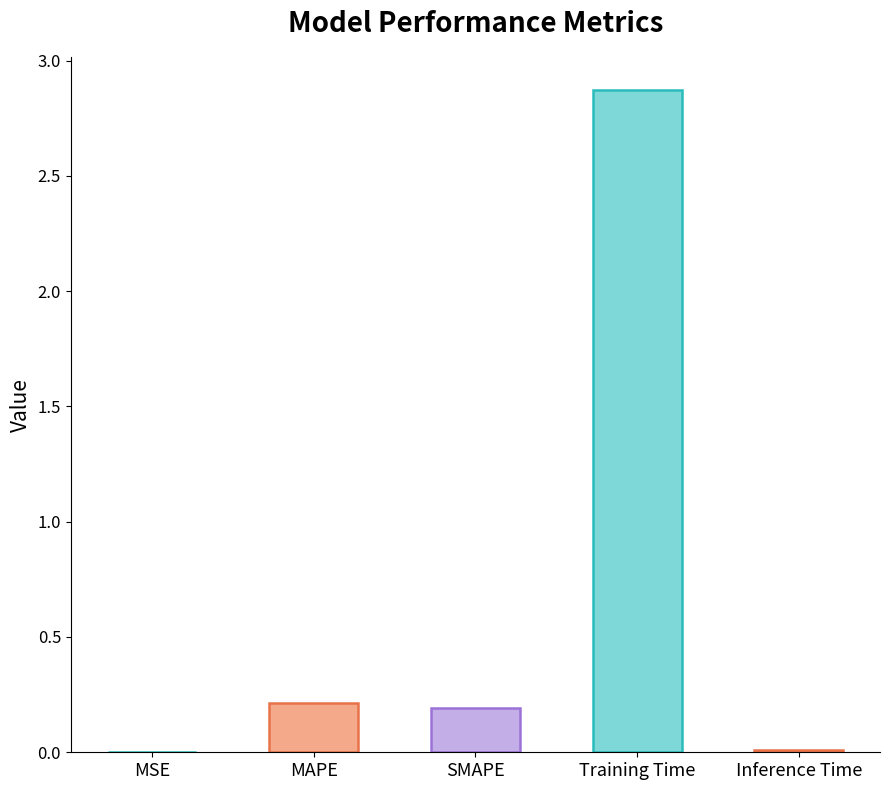

Between MAPE and Inference Time, which is larger?

MAPE